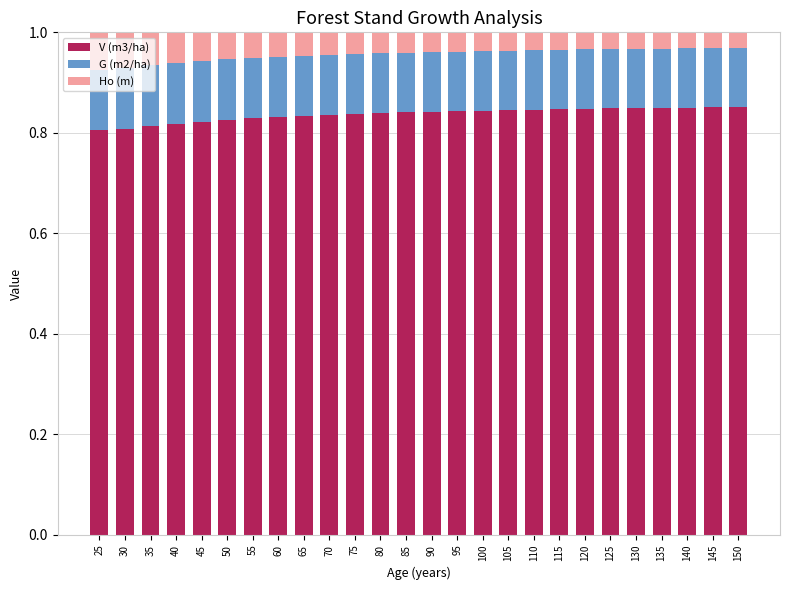

The value of V (m3/ha) at 40 is 1.3. True or false?

False